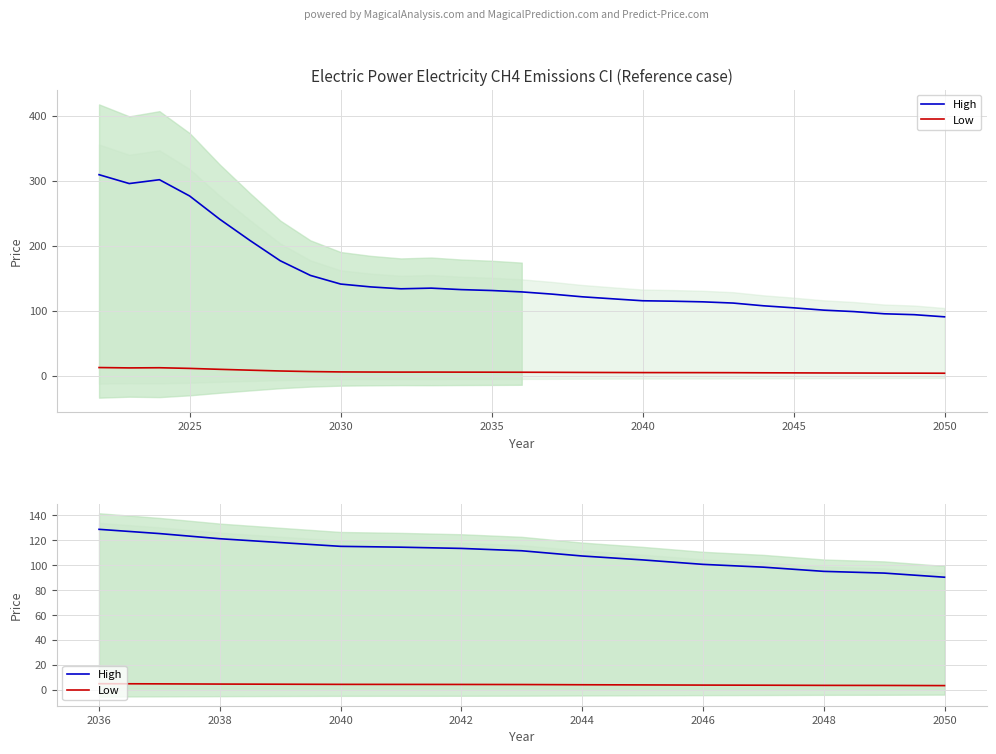

Which series has the widest spread of values?

High